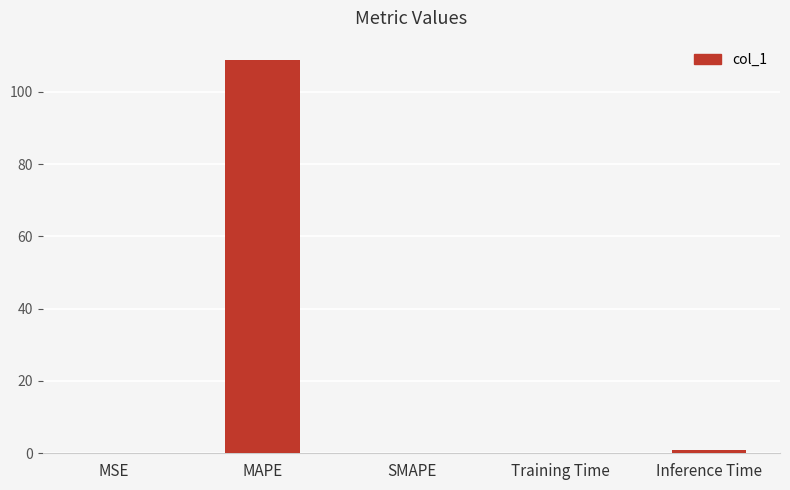

How many series are shown in this chart?

1